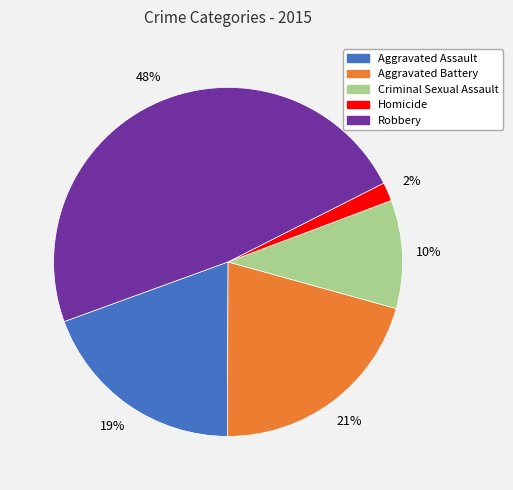

What is the ratio of the value at Robbery to the value at Aggravated Assault?

2.5